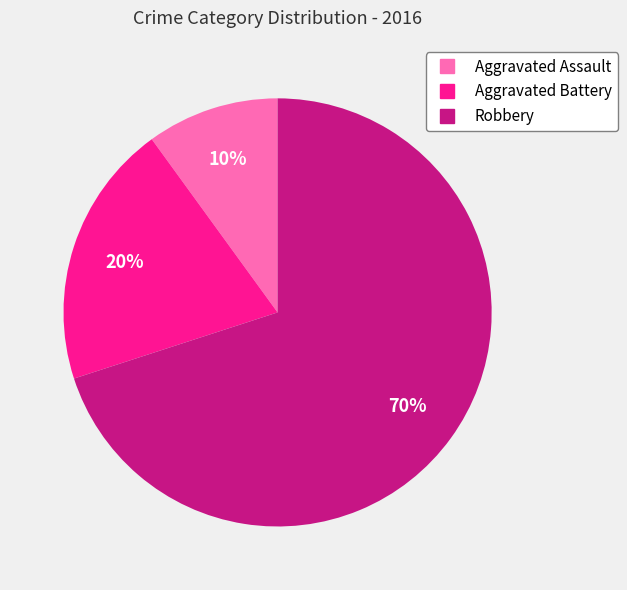

What percentage is the Aggravated Battery slice, to the nearest percent?

20%